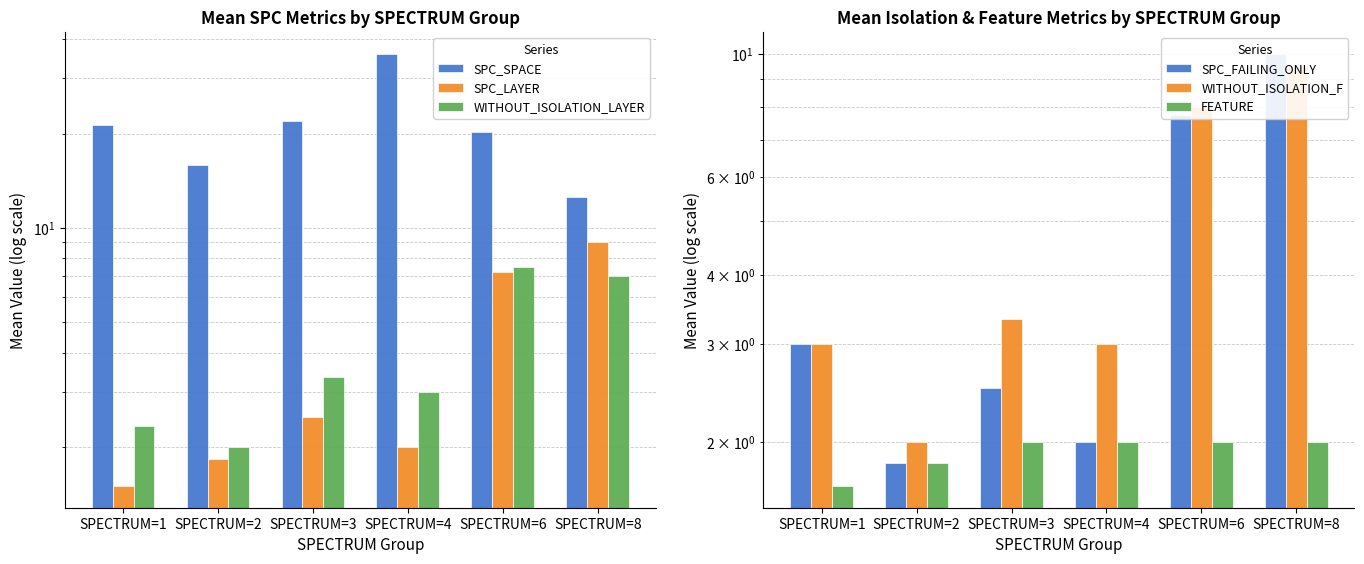

Reading right to left, extract all data points from this chart.

SPC_SPACE: 12.5	20.2	36.0	22.0	15.8	21.3
SPC_LAYER: 9.0	7.2	2.0	2.5	1.8	1.5
WITHOUT_ISOLATION_LAYER: 7.0	7.5	3.0	3.3	2.0	2.3
SPC_FAILING_ONLY: 10.0	7.8	2.0	2.5	1.8	3.0
WITHOUT_ISOLATION_F: 9.5	8.0	3.0	3.3	2.0	3.0
FEATURE: 2.0	2.0	2.0	2.0	1.8	1.7